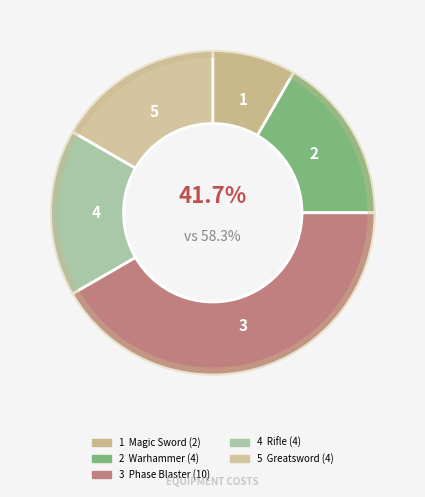

What is the largest slice in the pie chart?

Phase Blaster